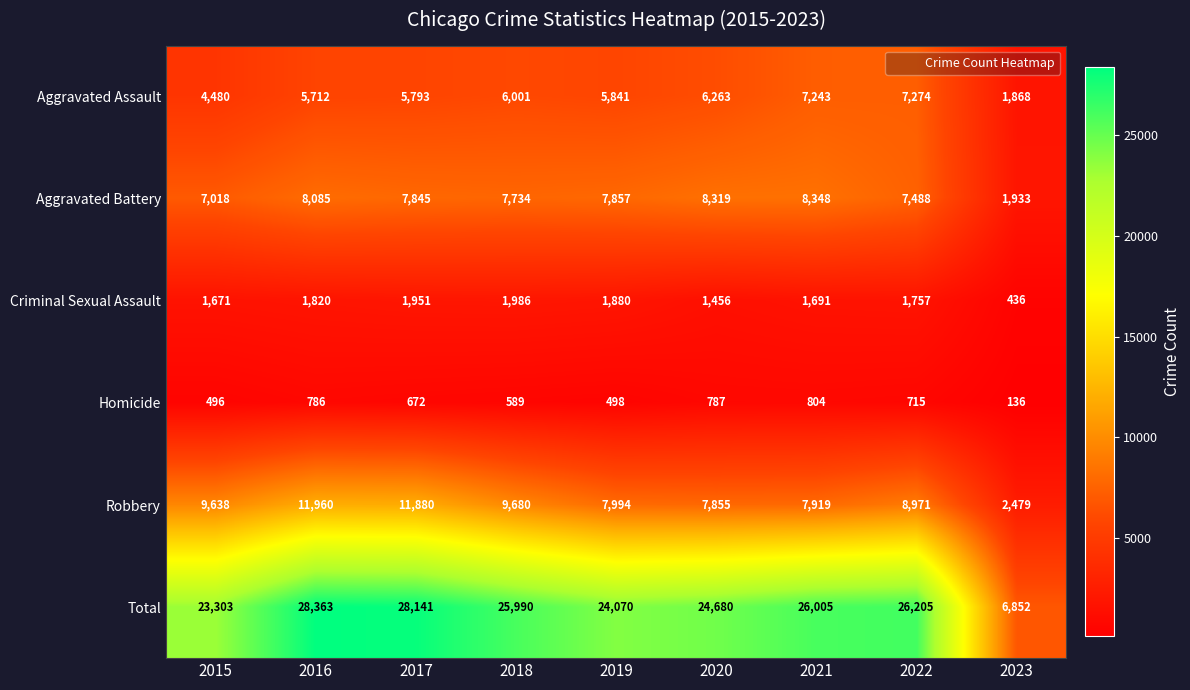

How many categories are shown in the chart?

9